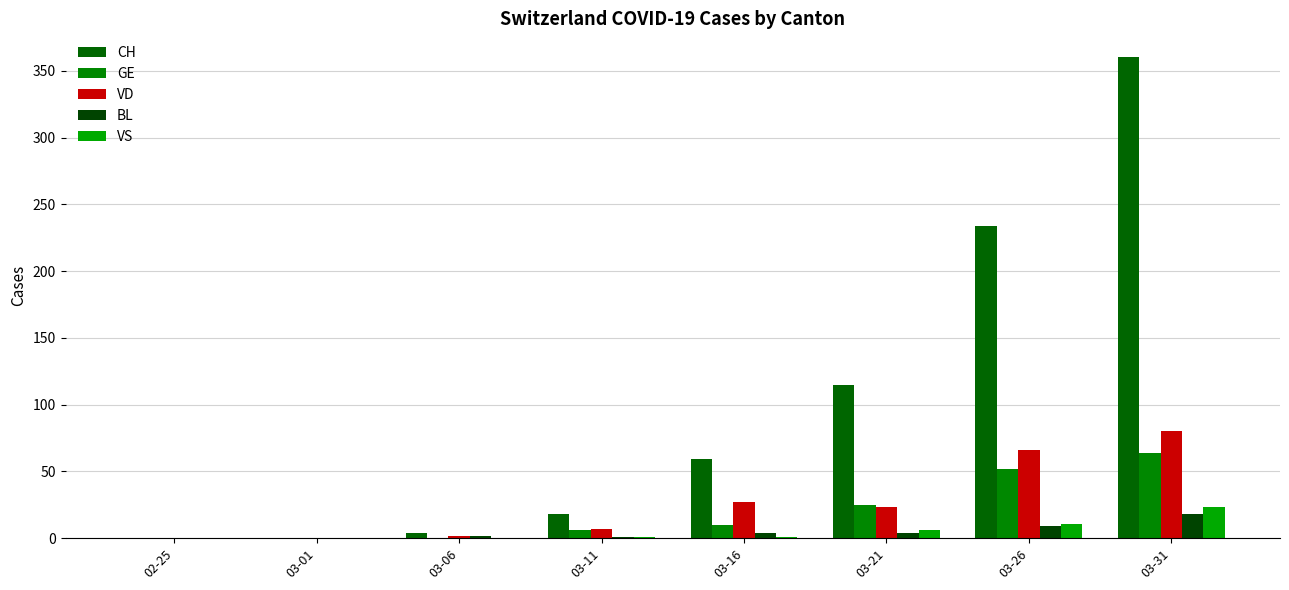

At which label is GE closest to 32?

03-21